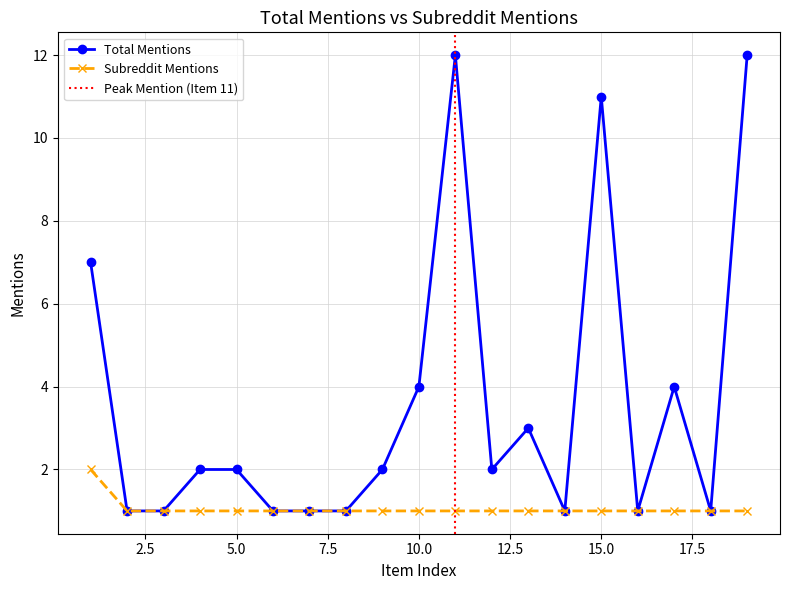

What is the difference between the total_mentions values at The good ol boy Okie and ARRIS SURFboard?

11